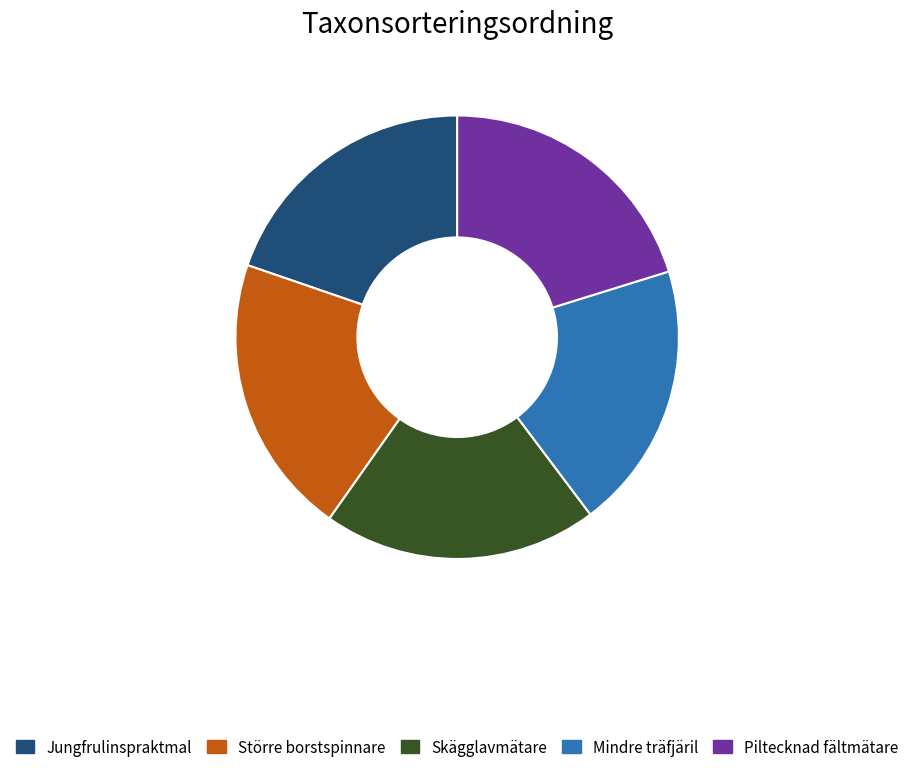

Does any single category account for the majority?

No